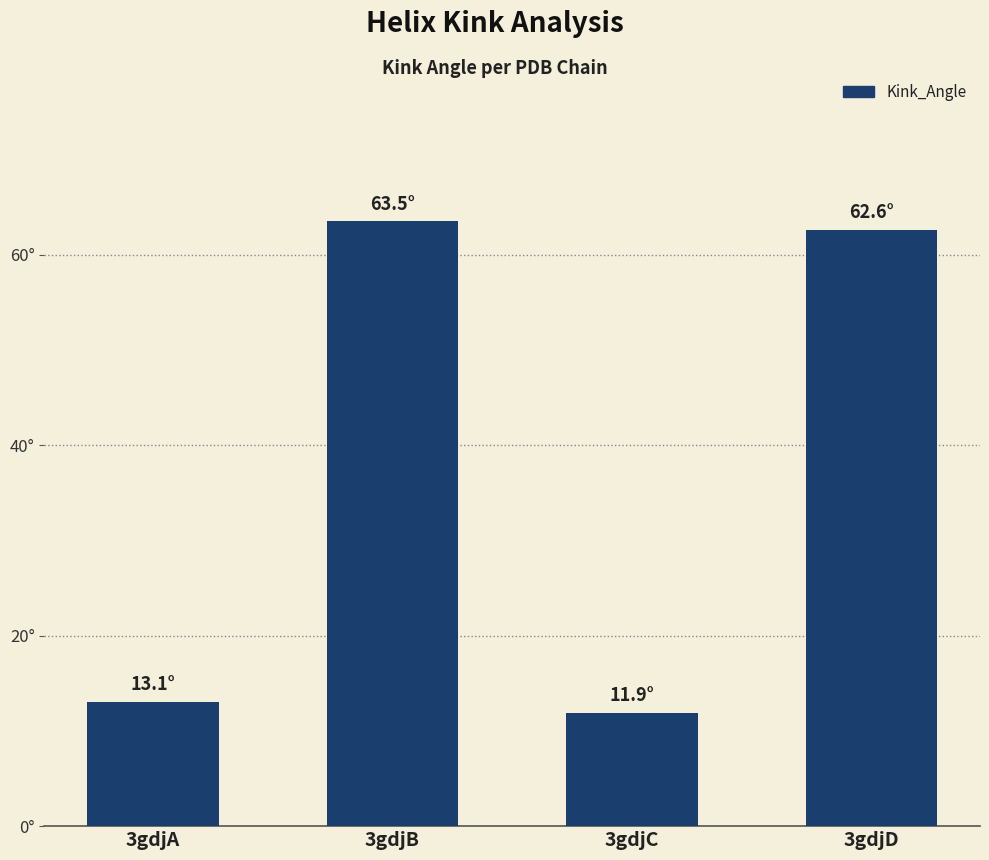

At which category does the chart reach its peak across all series?

3gdjB